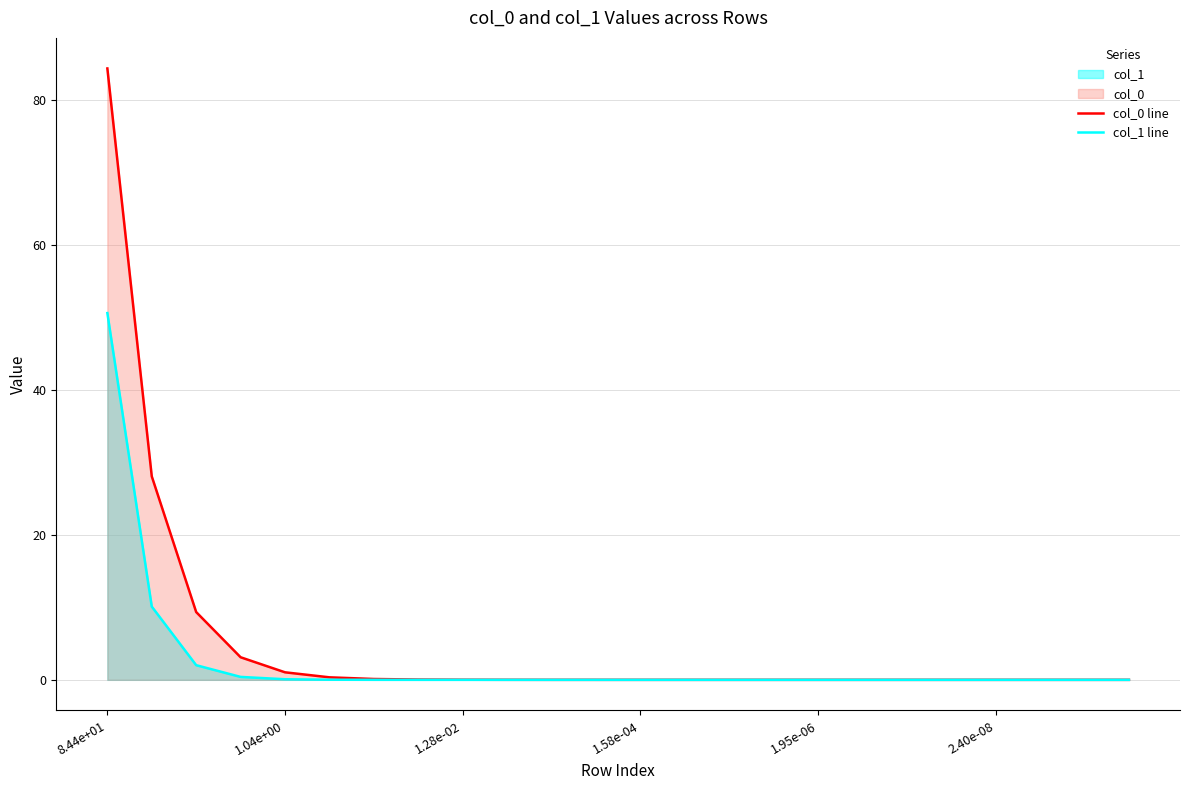

Which category has the highest value in the col_1 line series?

8.44e+01